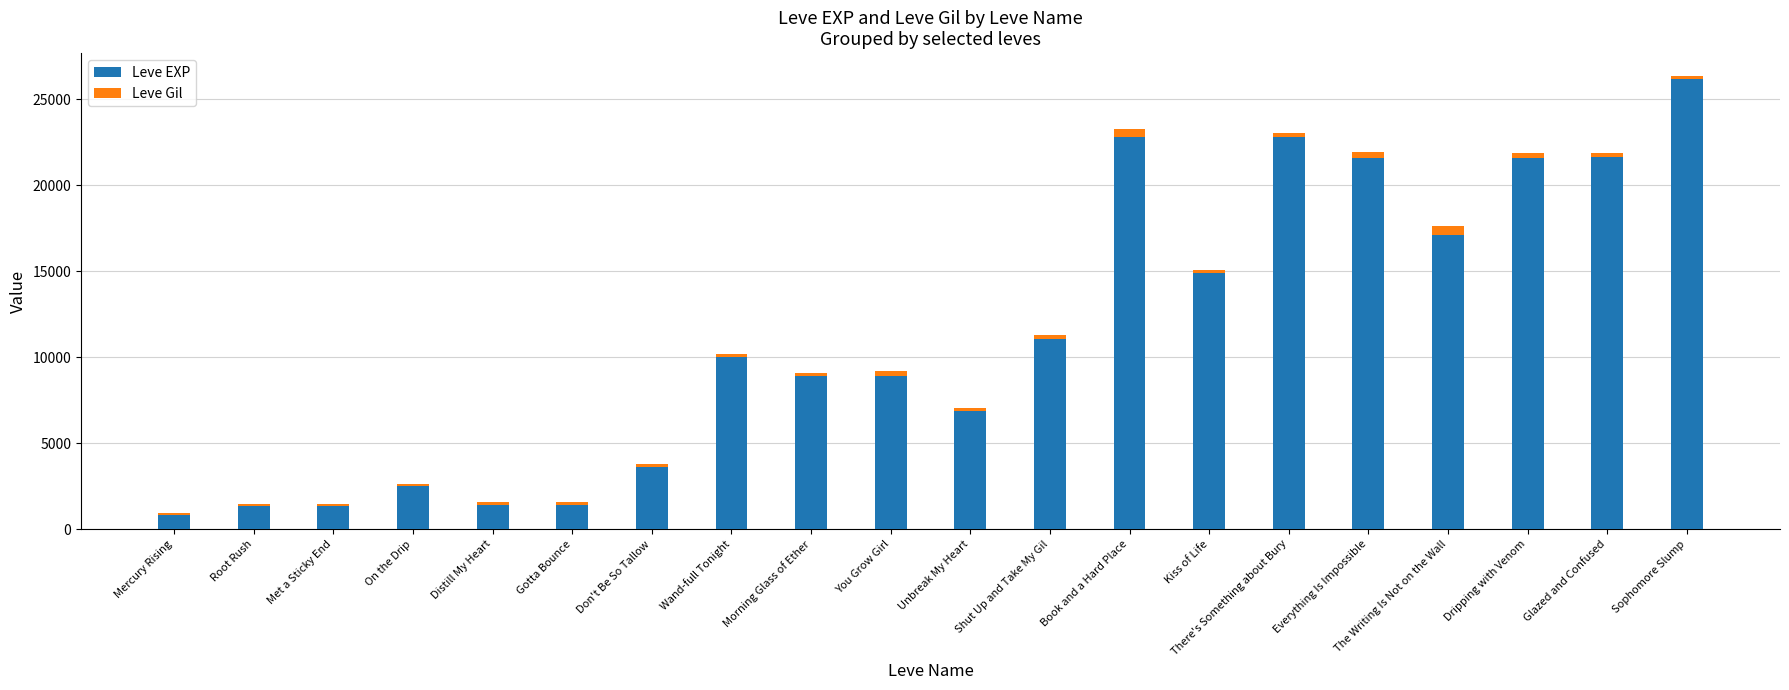

At which label does Leve EXP reach its peak?

Sophomore Slump